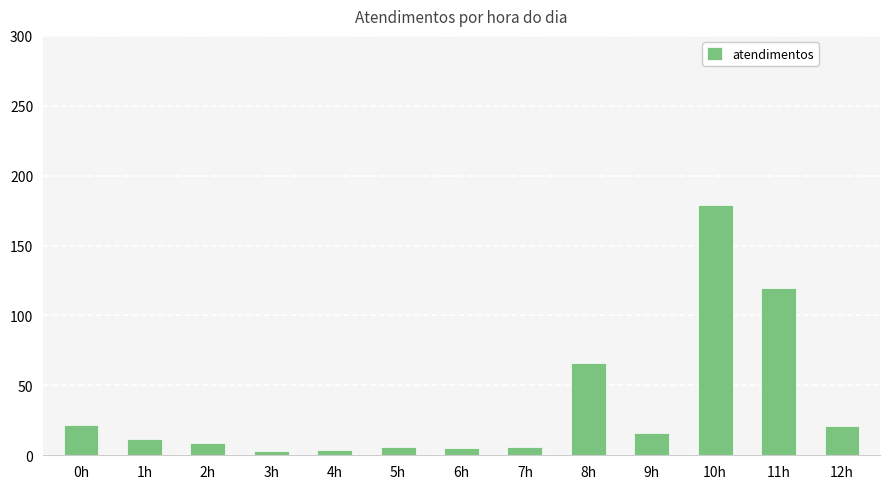

What is the sum of the values at 3h and 12h?

24